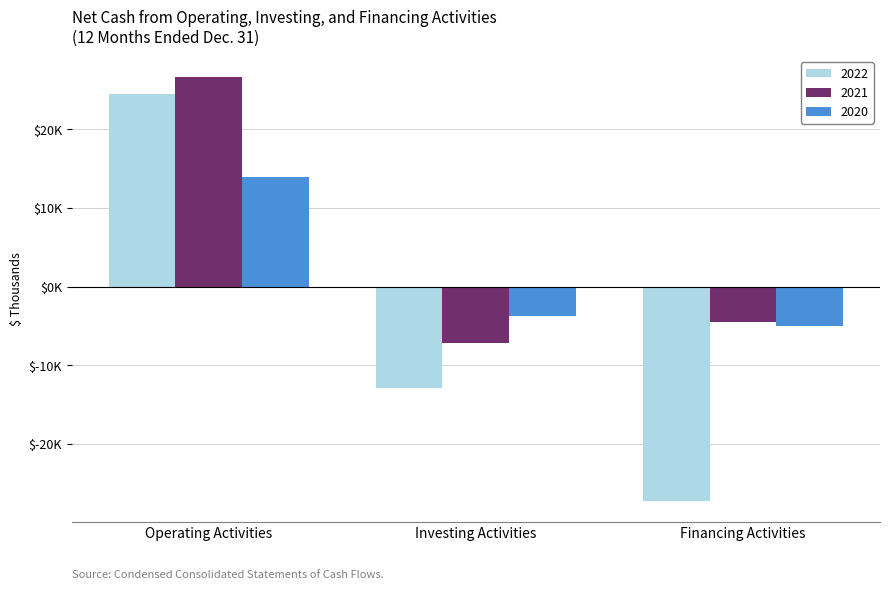

Is the value of 2020 at Financing Activities greater than the value of 2022 at Financing Activities?

Yes